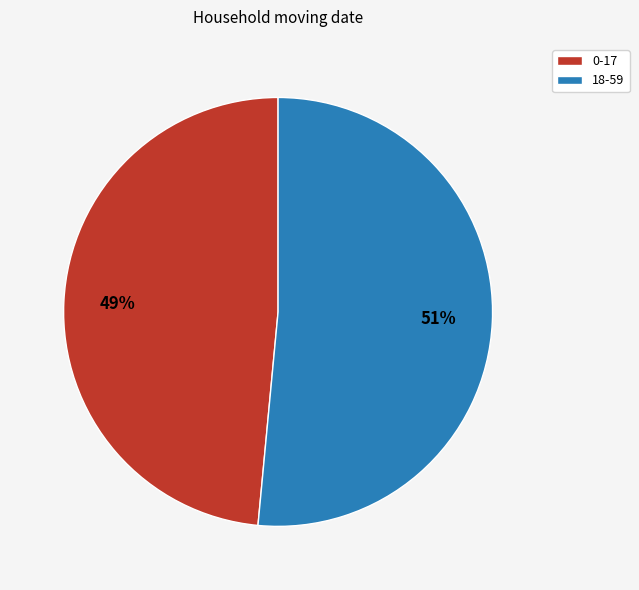

Does 0-17 represent more than half of the total?

No